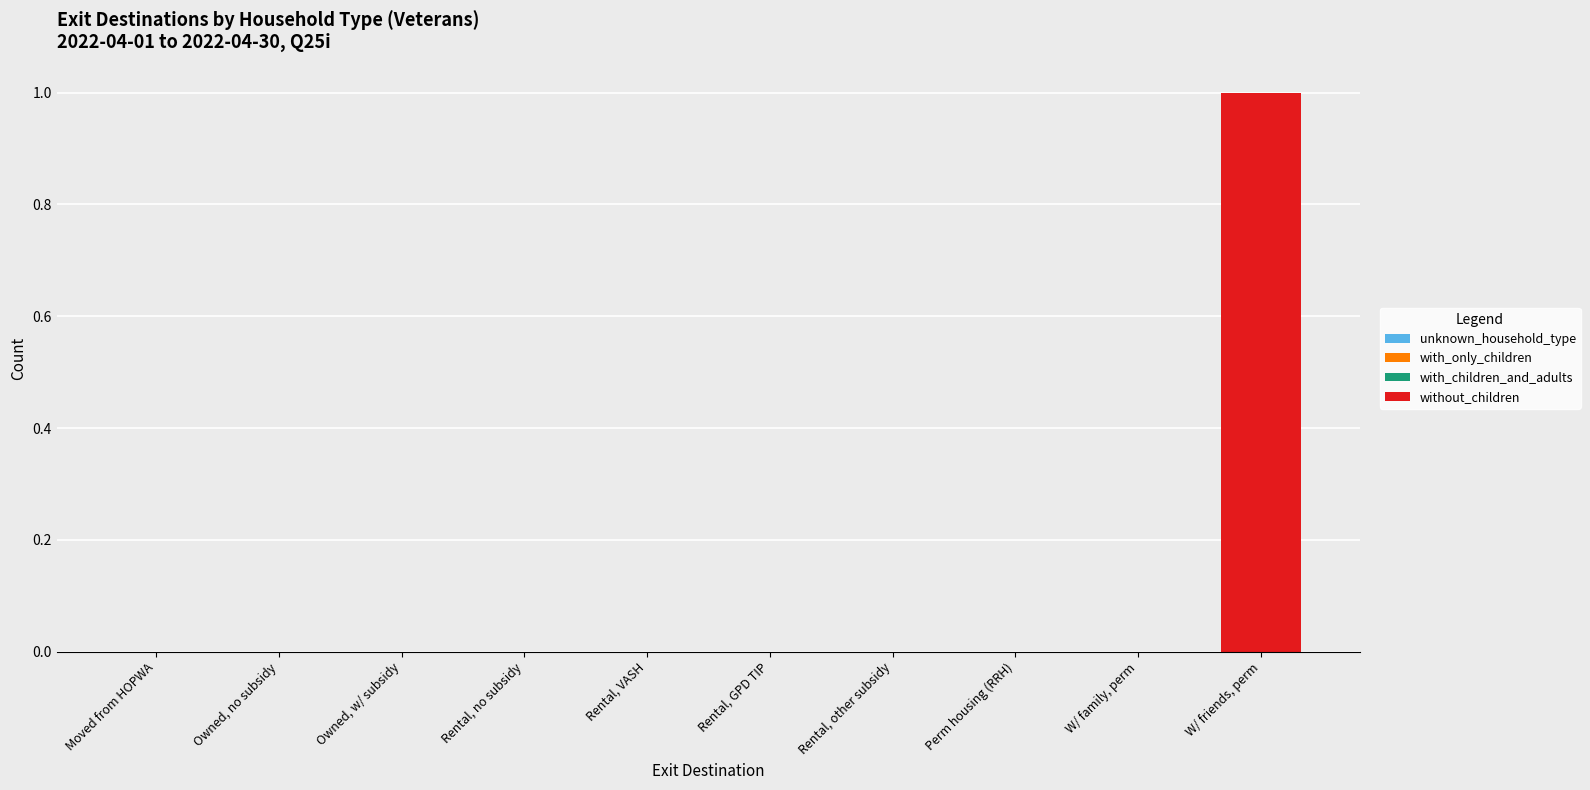

What is the change in value from Rental, no subsidy to W/ friends, perm?

+1